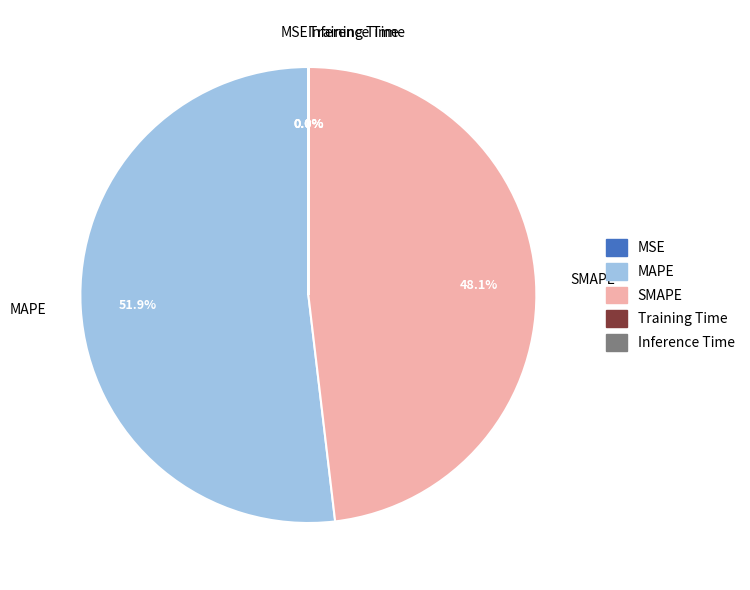

Is there a majority slice in this chart?

Yes